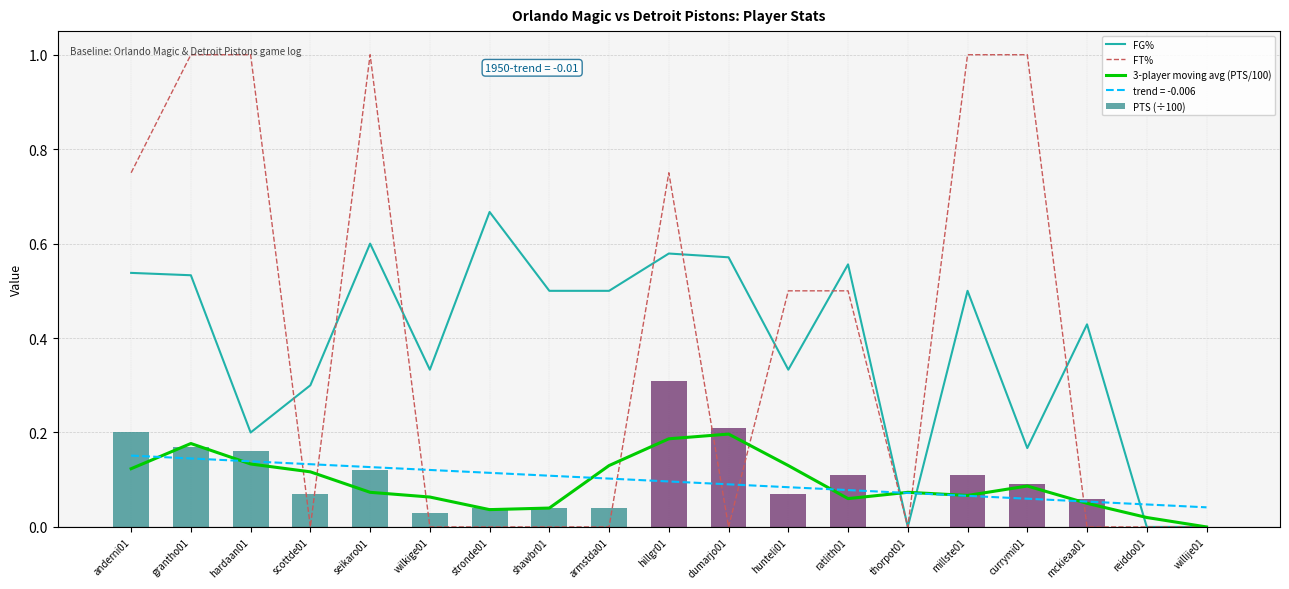

Is the value of trend = -0.006 at hillgr01 greater than the value of 3-player moving avg (PTS/100) at hillgr01?

No